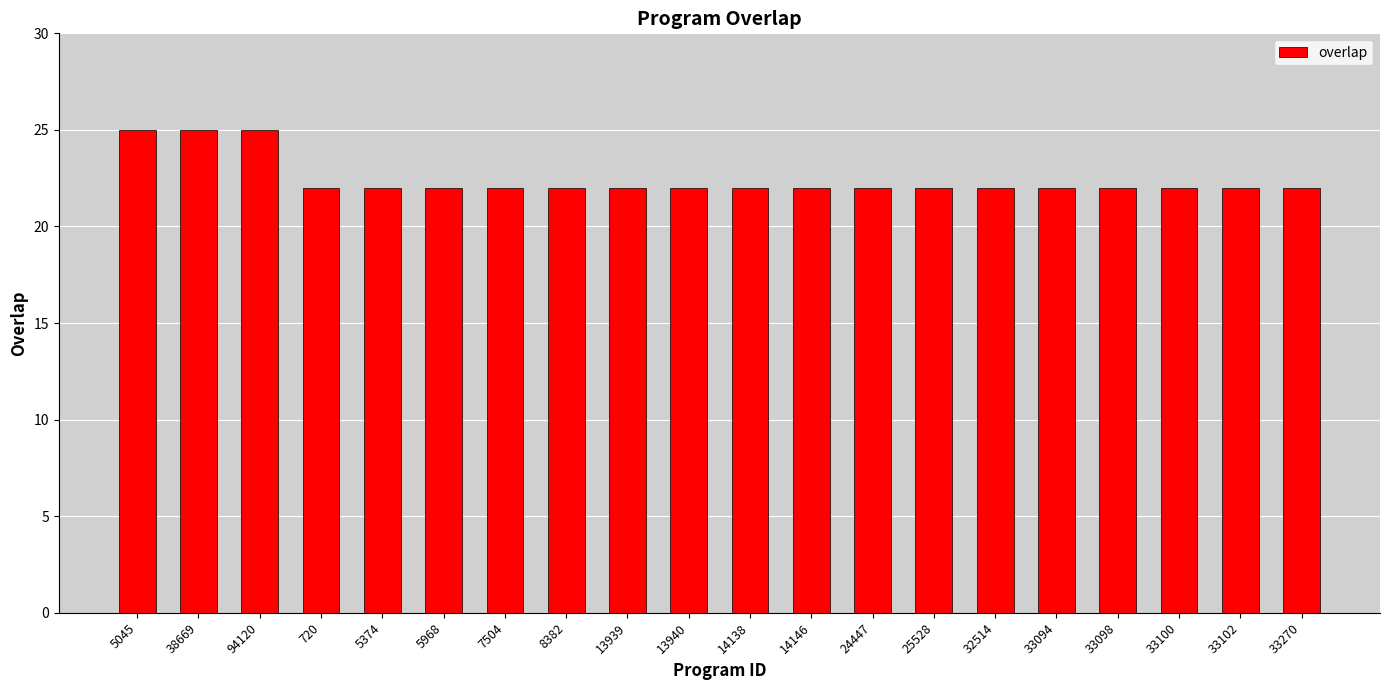

Reading right to left, transcribe all the data shown in this chart.

33270=22	33102=22	33100=22	33098=22	33094=22	32514=22	25528=22	24447=22	14146=22	14138=22	13940=22	13939=22	8382=22	7504=22	5968=22	5374=22	720=22	94120=25	38669=25	5045=25